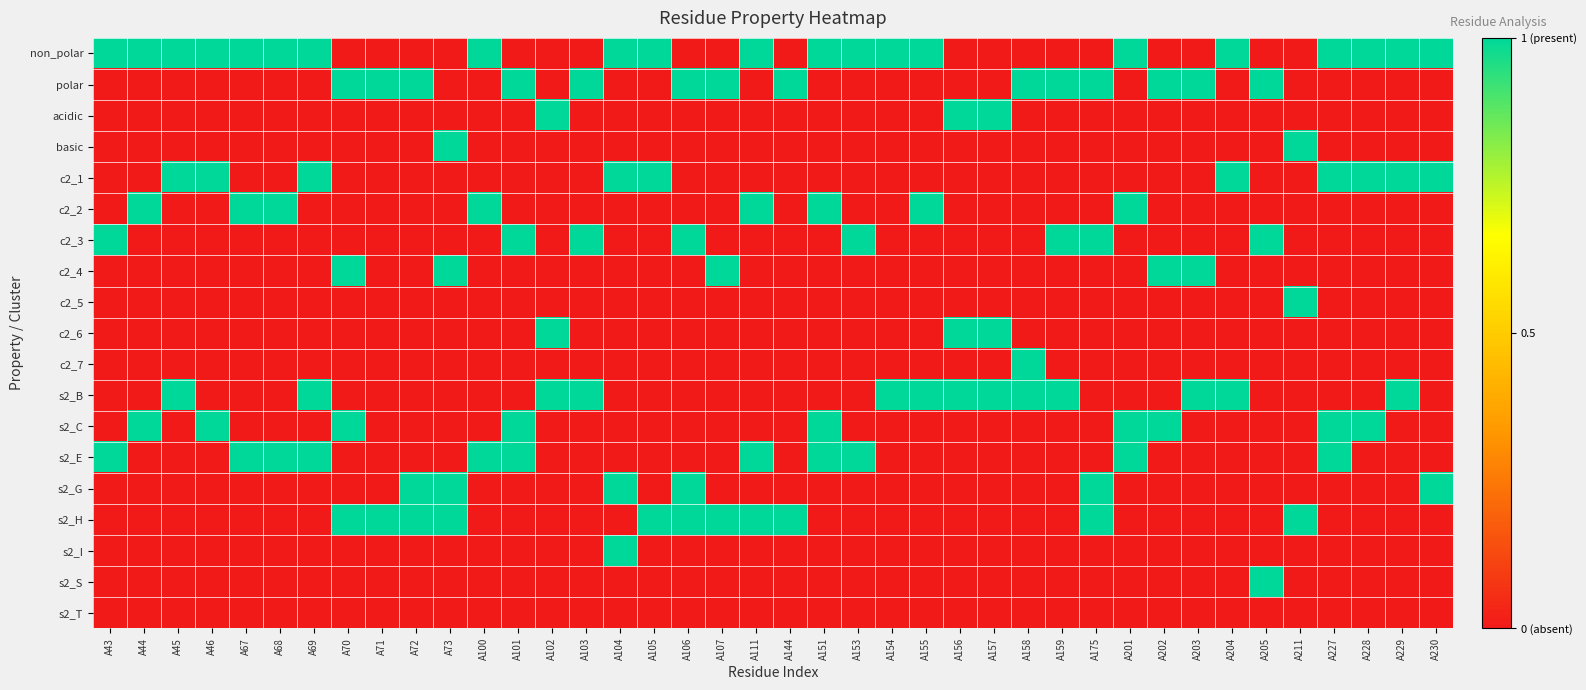

Count the number of data series in this chart.

19